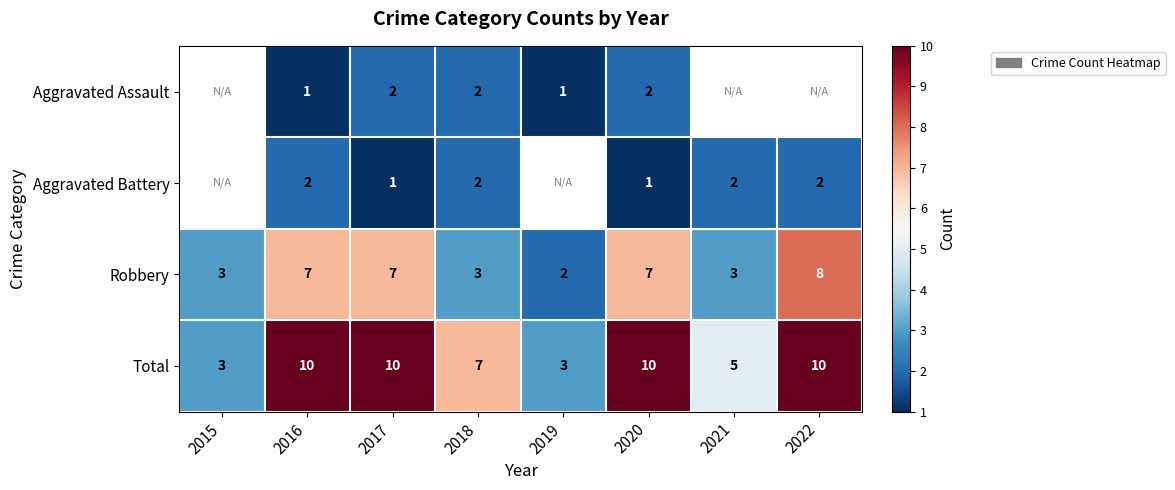

The Robbery series shows 10 at 2016. True or false?

False